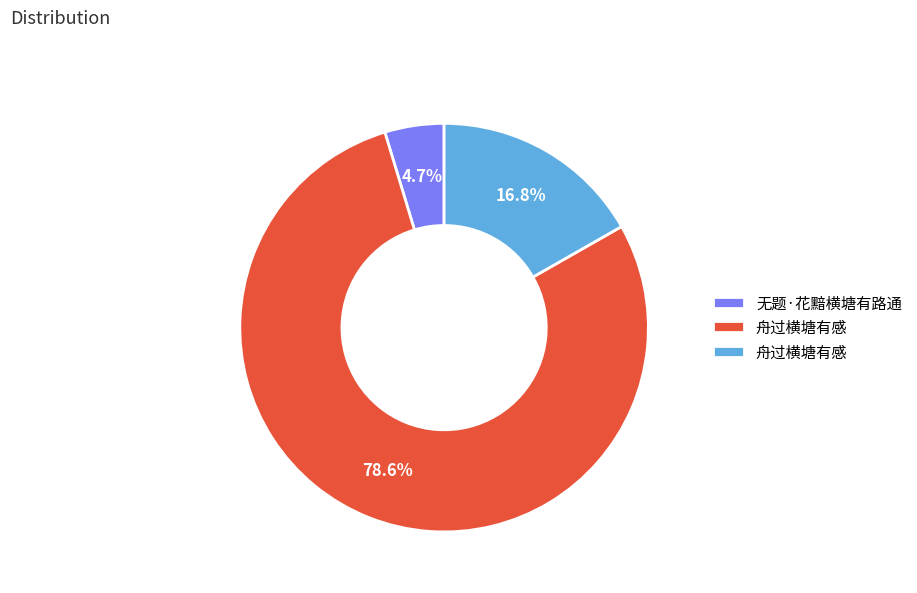

Is there any slice that represents more than half of the pie?

Yes